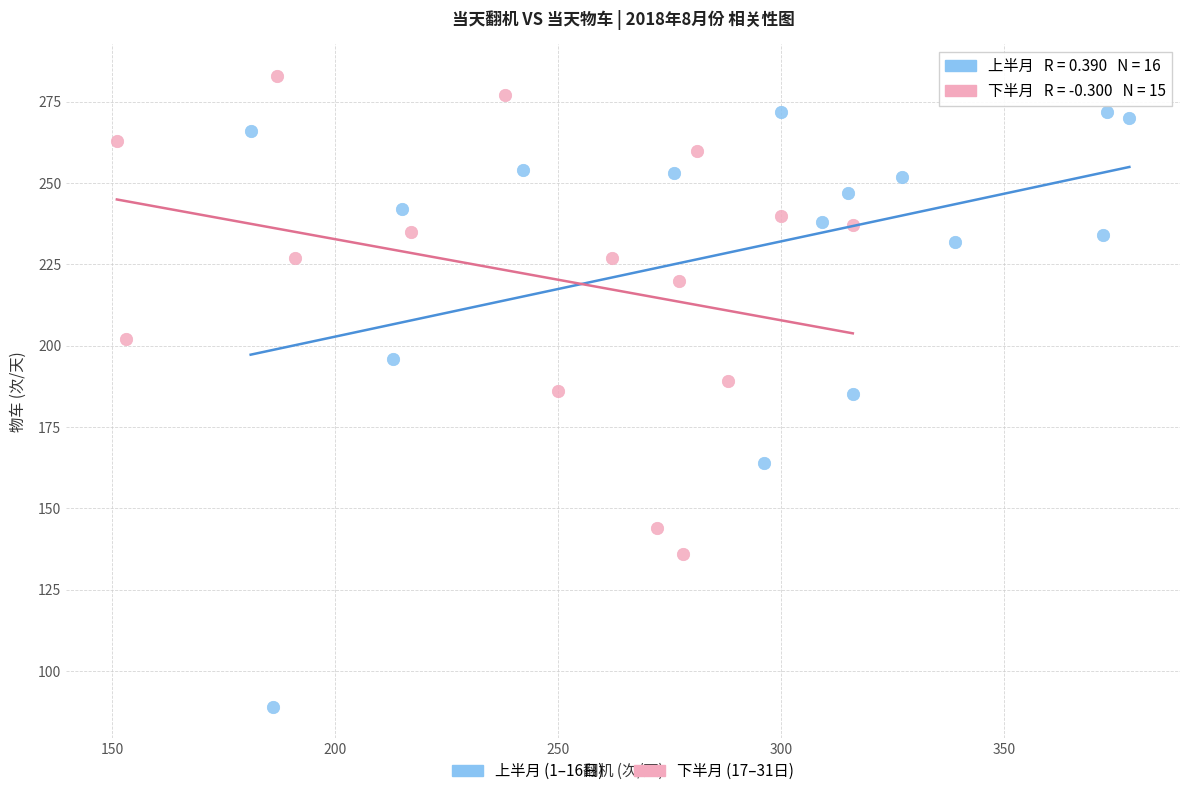

Which series reaches the minimum Y coordinate?

上半月 (1–16日)